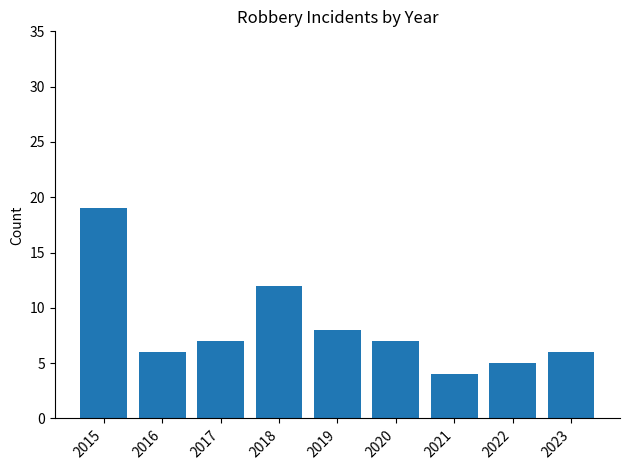

Which label corresponds to the largest value in the chart?

2015